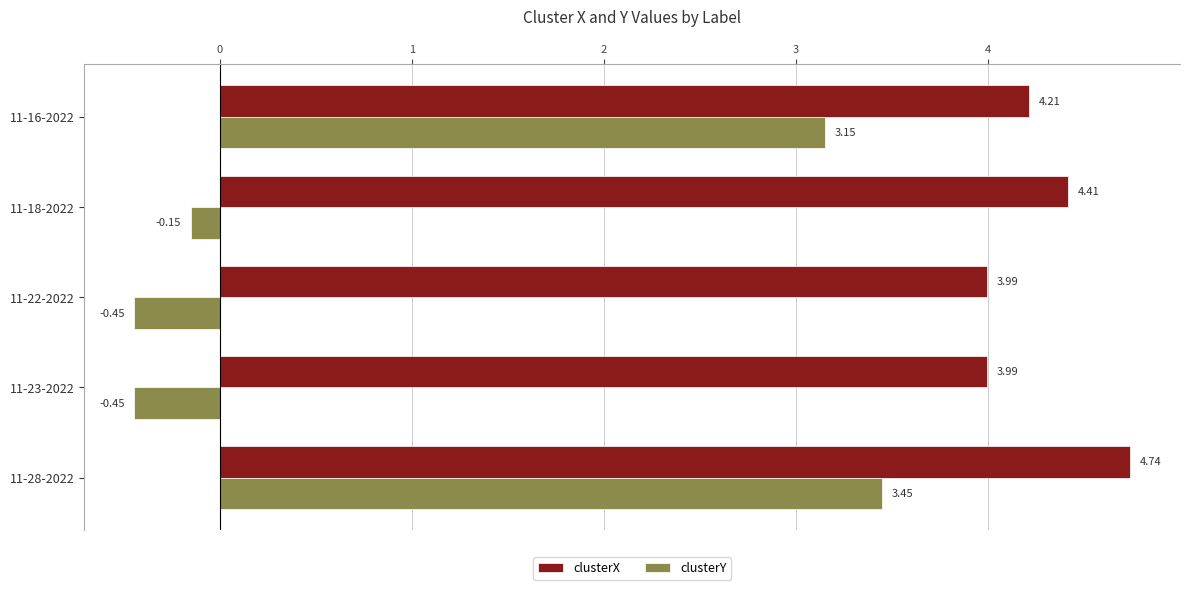

What is the difference between the maximum and minimum values in the clusterY series?

3.9